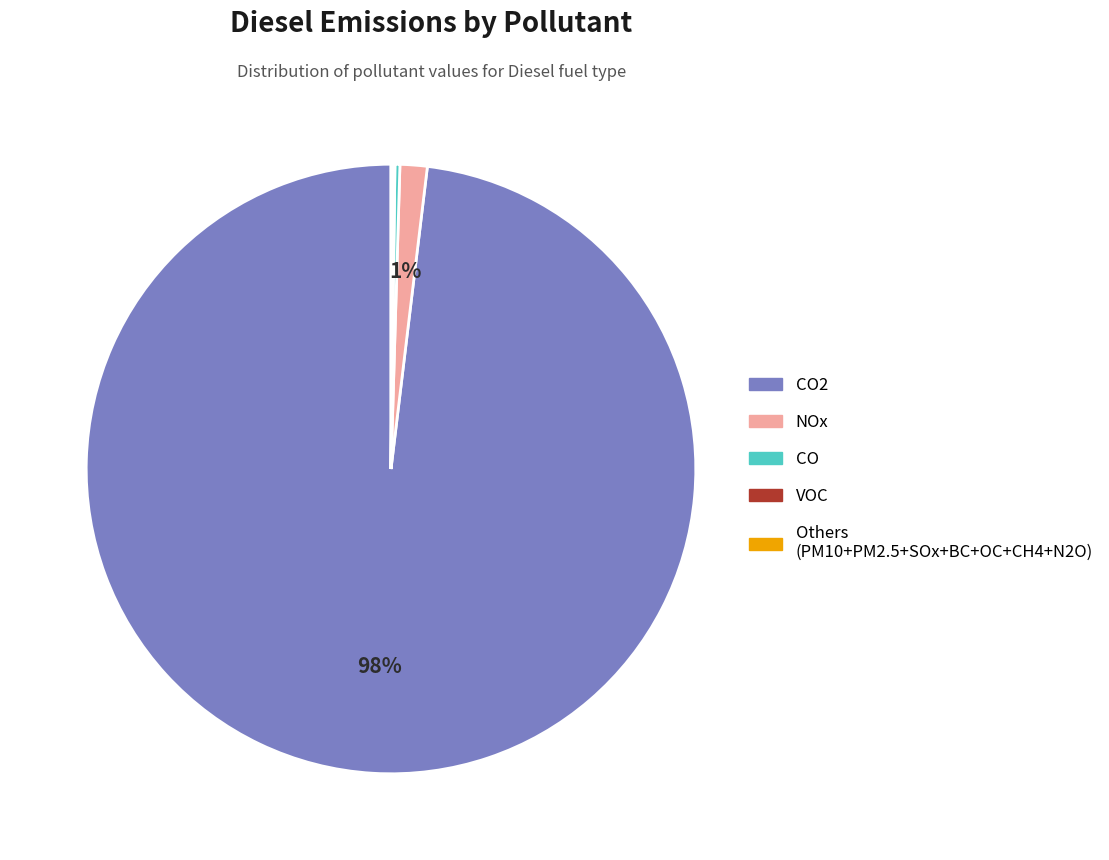

Is there a majority slice in this chart?

Yes